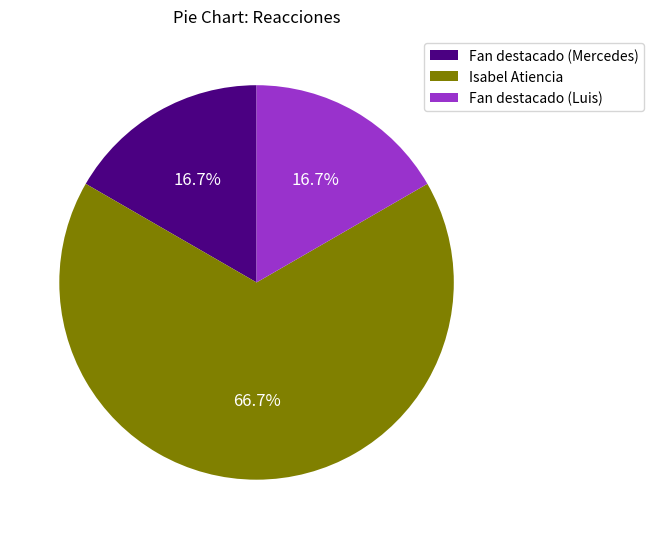

True or false: Fan destacado (Mercedes) accounts for 26% of the total.

False